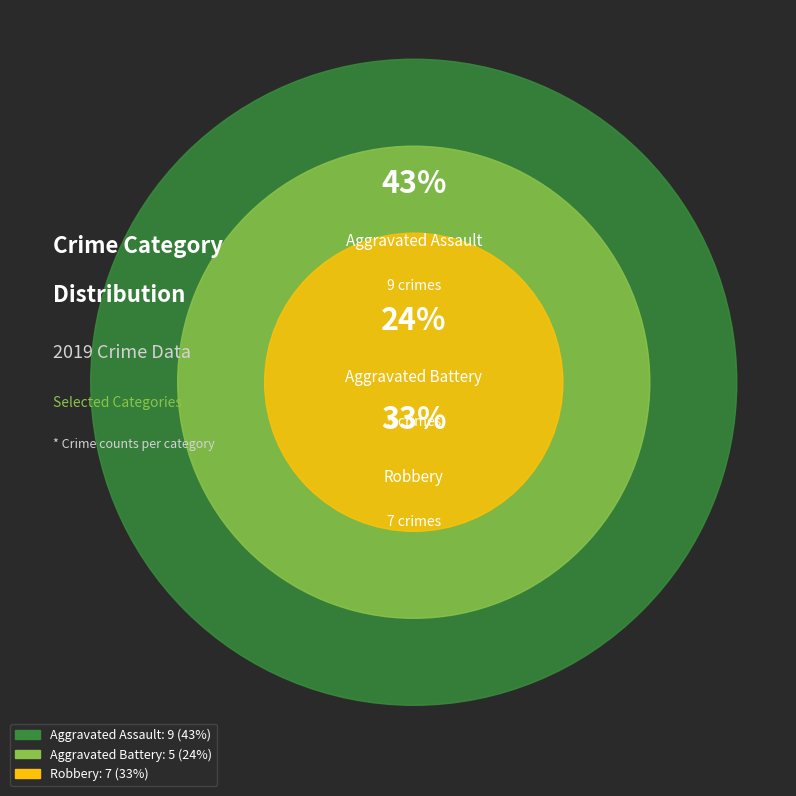

Is there a majority slice in this chart?

No